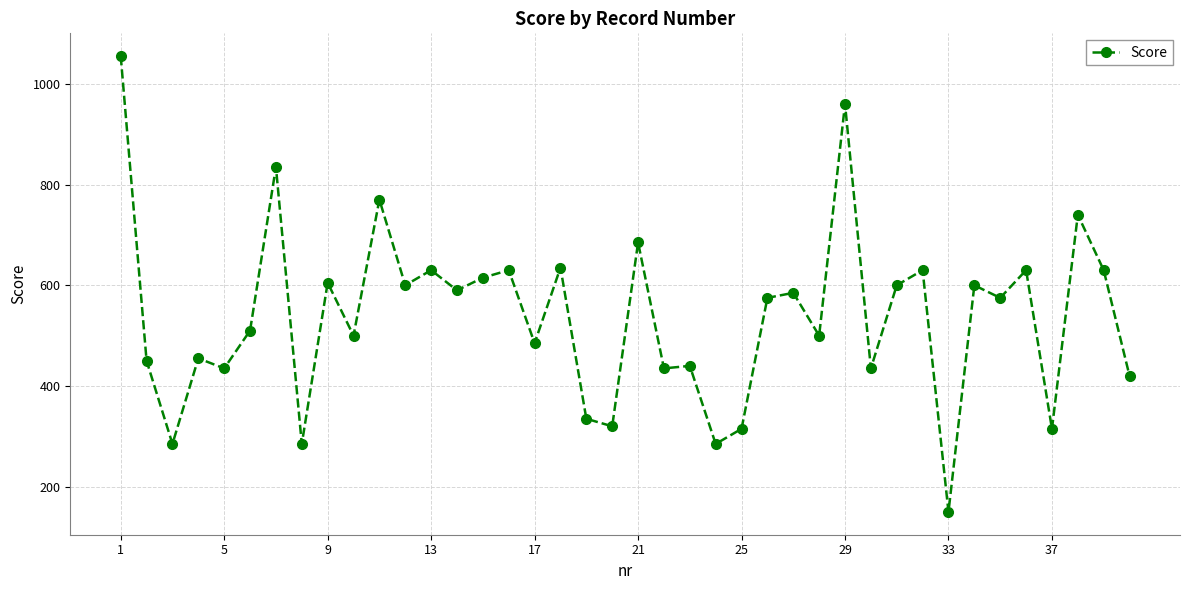

What is the minimum value shown in the chart?

150